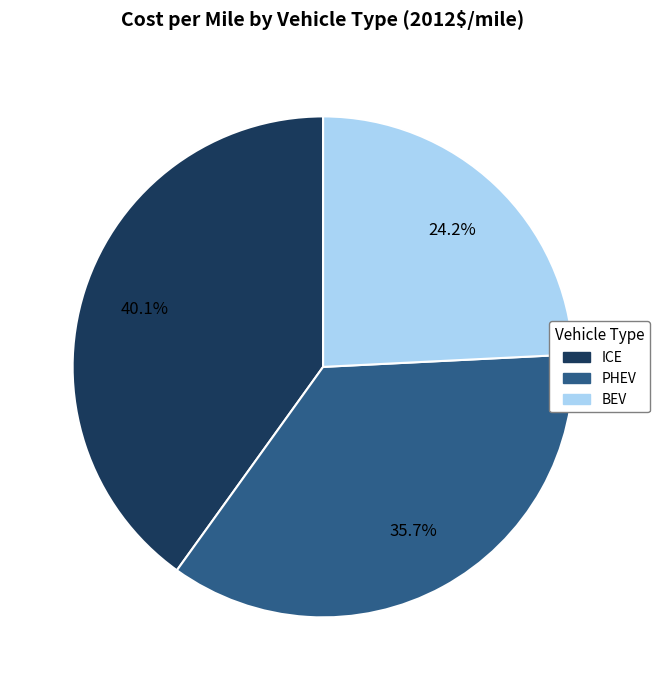

Is it true that BEV is 24% of the pie?

True